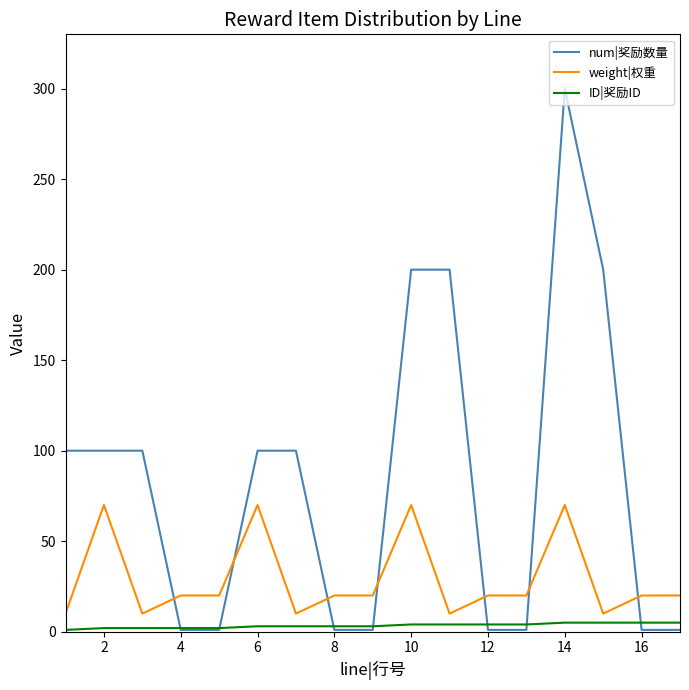

True or false: num|奖励数量 and ID|奖励ID intersect in this chart.

True